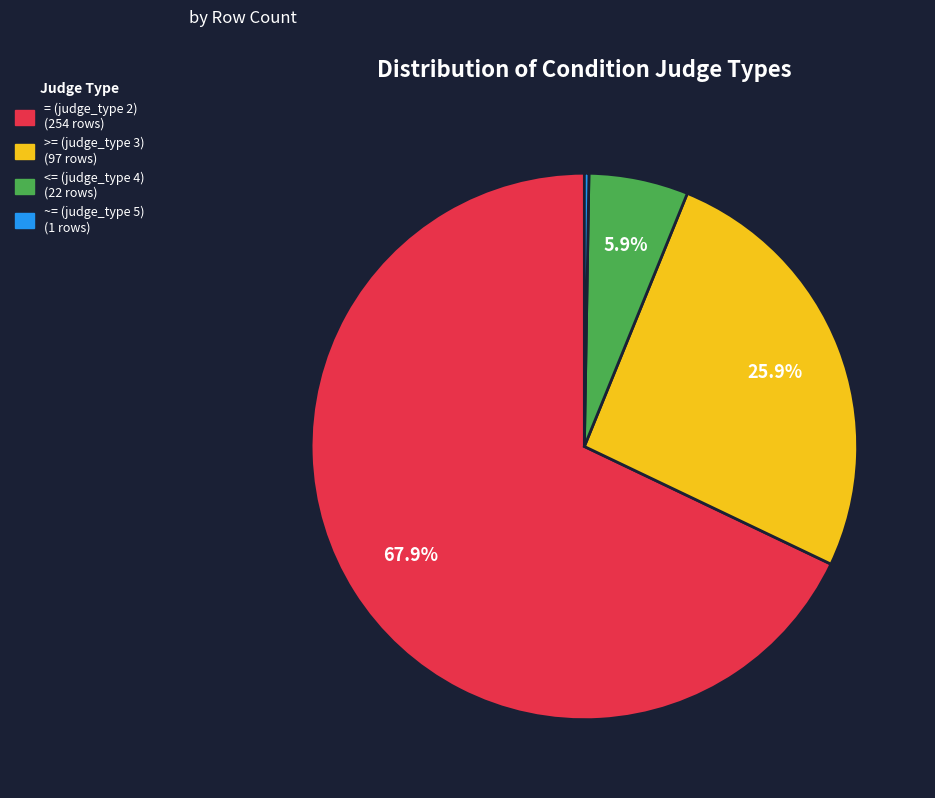

Is the sum of = (judge_type 2) and <= (judge_type 4) greater than half?

Yes